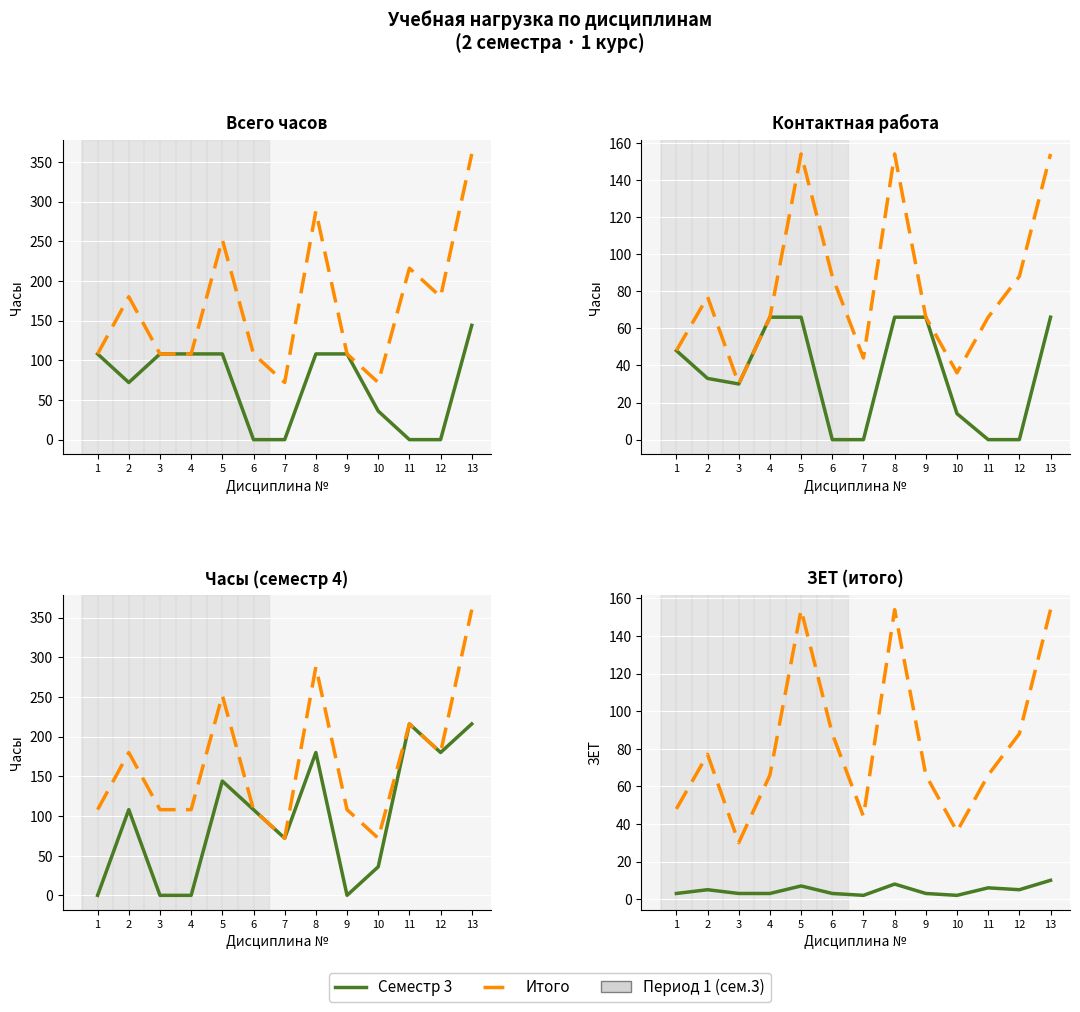

True or false: Семестр 3 has a value of 2 at 7.

True